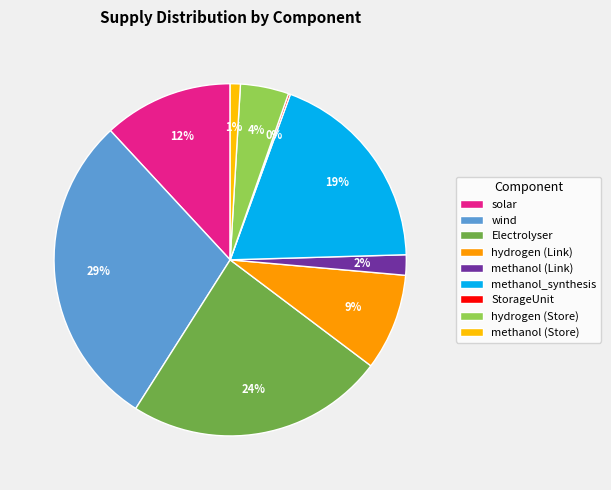

To the nearest percent, what percentage of the pie is methanol_synthesis?

19%